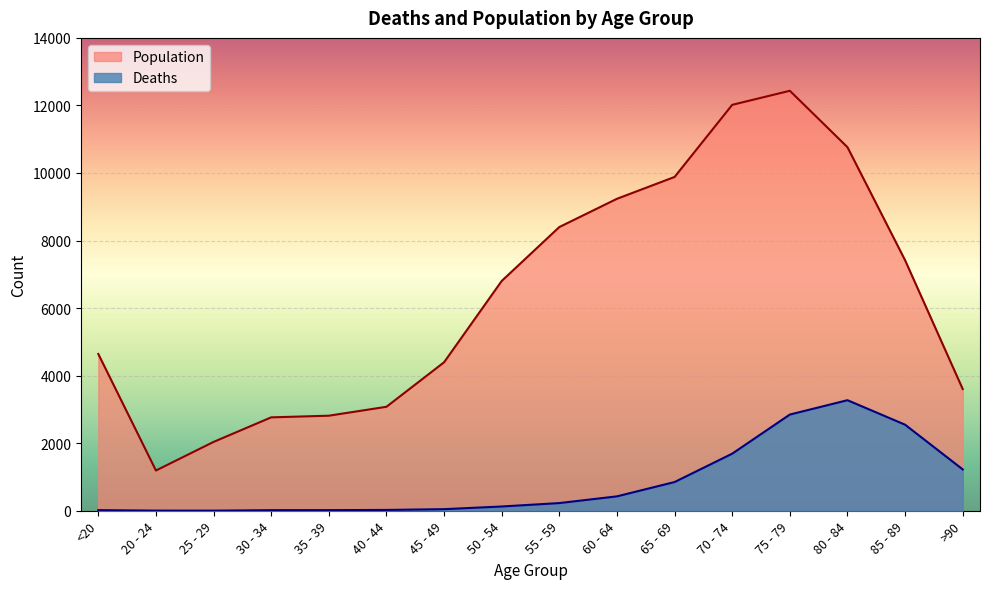

Reading left to right, list all the values displayed in this chart.

Deaths: 18	4	3	17	18	24	47	126	227	426	850	1690	2848	3273	2548	1224
Population: 4641	1191	2038	2765	2814	3078	4396	6803	8400	9236	9883	12018	12434	10764	7417	3604